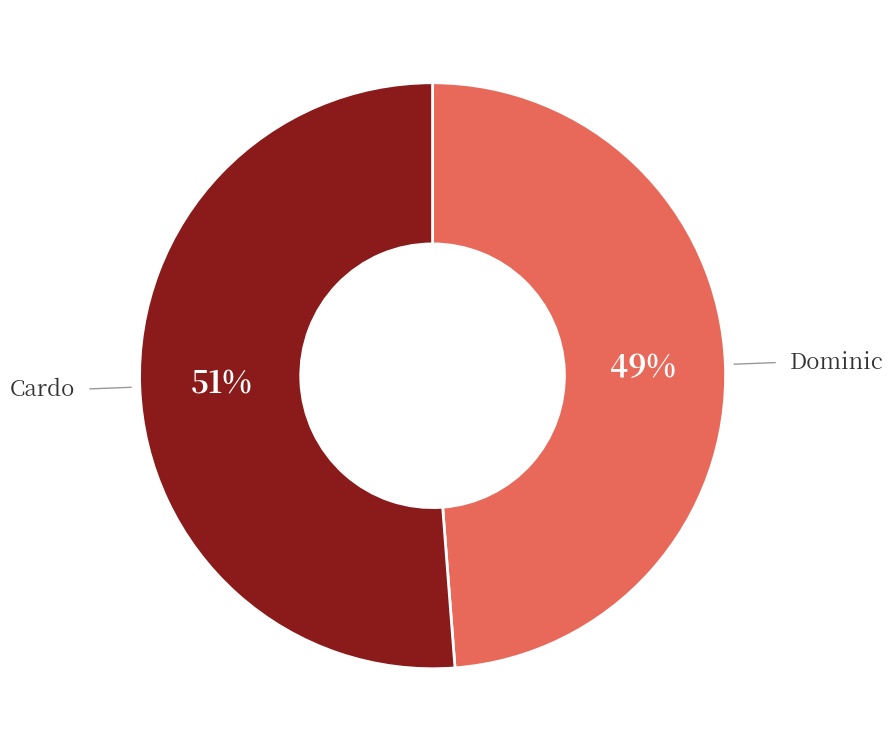

How many slices are in this pie chart?

2